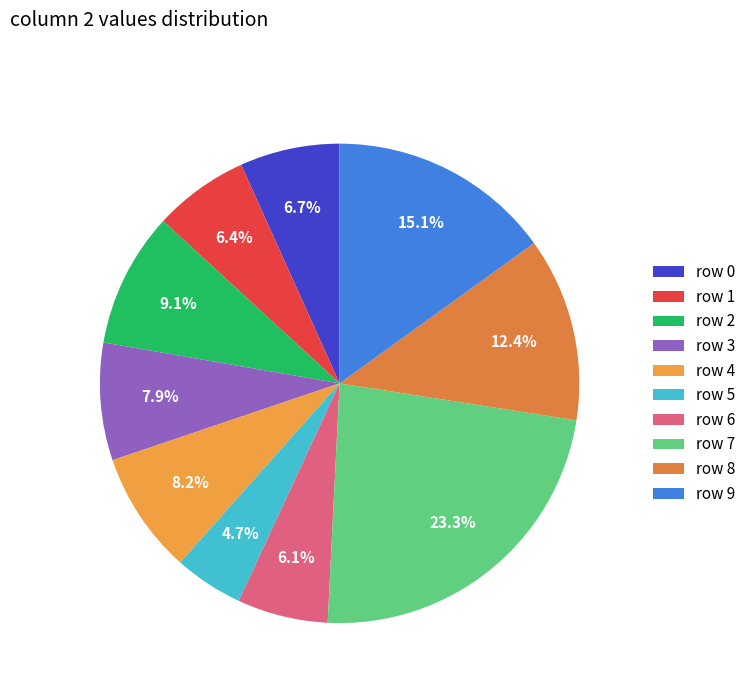

How many slices are in this pie chart?

10